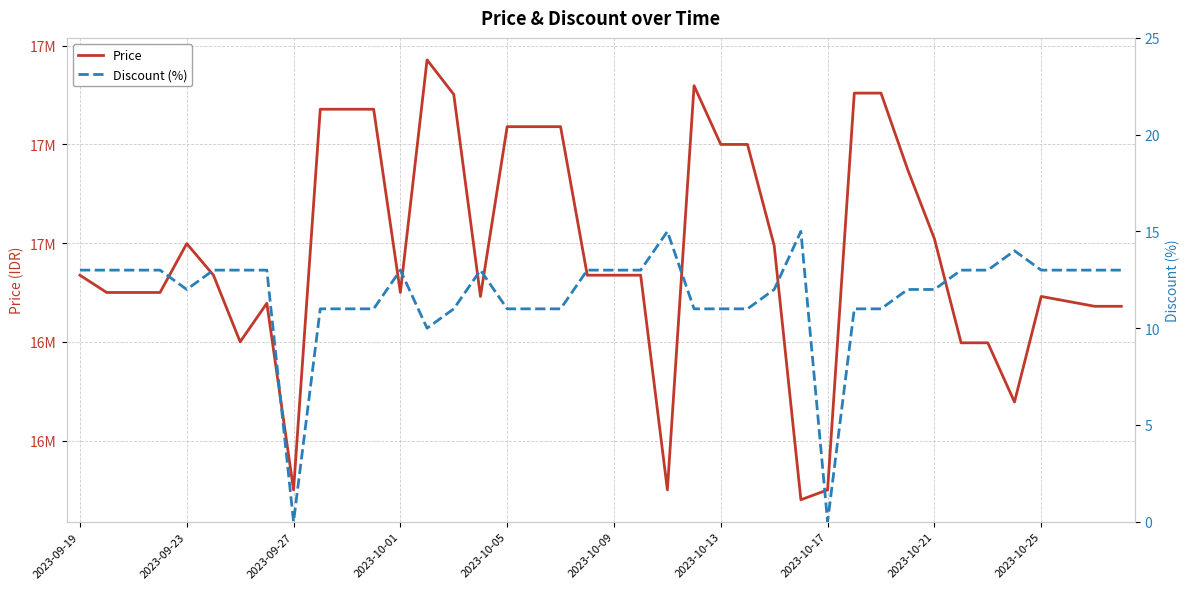

Is it true that Price equals 27336445 at 38?

False